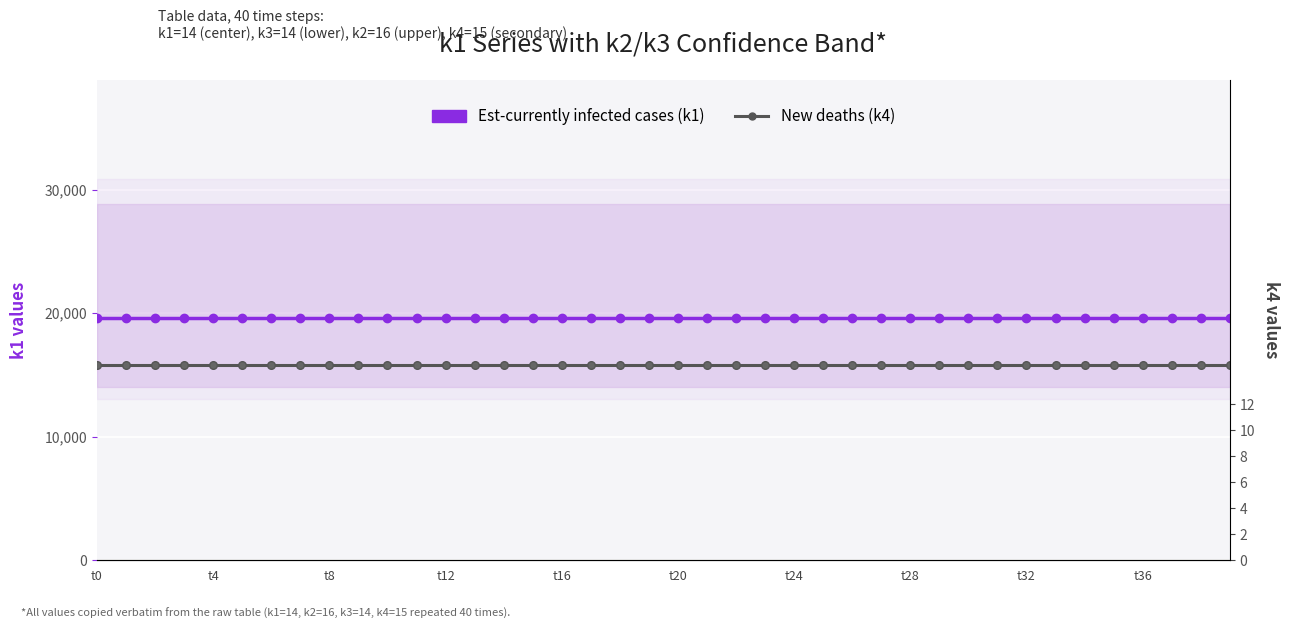

Is it true that New deaths (k4) equals 3 at t16?

False